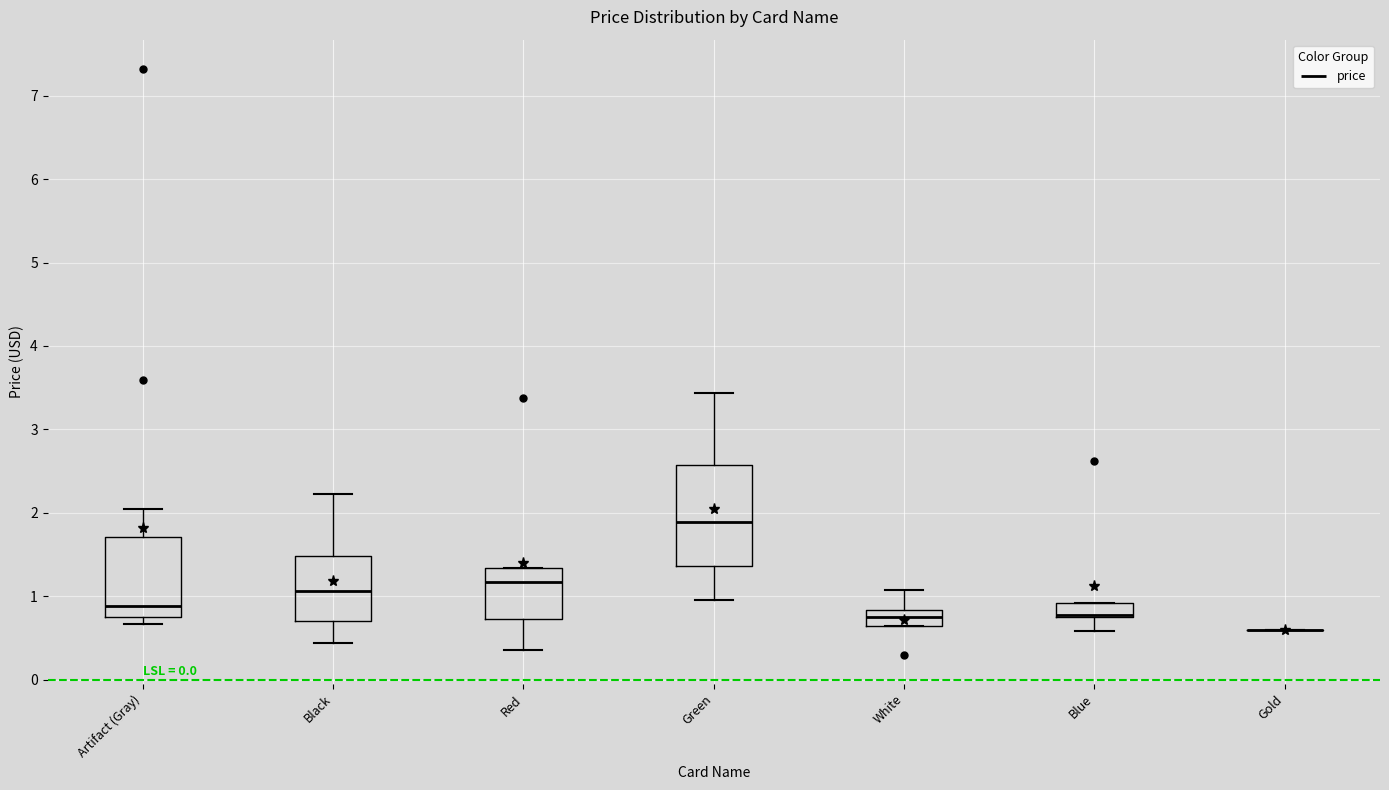

Reading left to right, transcribe this box plot: for each box, give where its median line is, the range the box spans, and where its two whiskers end, as read against the y-axis. The values are not printed on the chart, so give them approximately, as read against the axis.

Artifact (Gray): median 0.9, box 0.8 to 1.7, whiskers 0.7 to 2.0
Black: median 1.1, box 0.7 to 1.5, whiskers 0.4 to 2.2
Red: median 1.2, box 0.7 to 1.3, whiskers 0.4 to 1.3
Green: median 1.9, box 1.4 to 2.6, whiskers 1.0 to 3.4
White: median 0.8 (inside the box), box 0.6 to 0.8, whiskers 0.6 to 1.1
Blue: median 0.8 (drawn on the box's lower edge), box 0.8 to 0.9, whiskers 0.6 to 0.9
Gold: box collapsed to a line at 0.6, whiskers 0.6 to 0.6